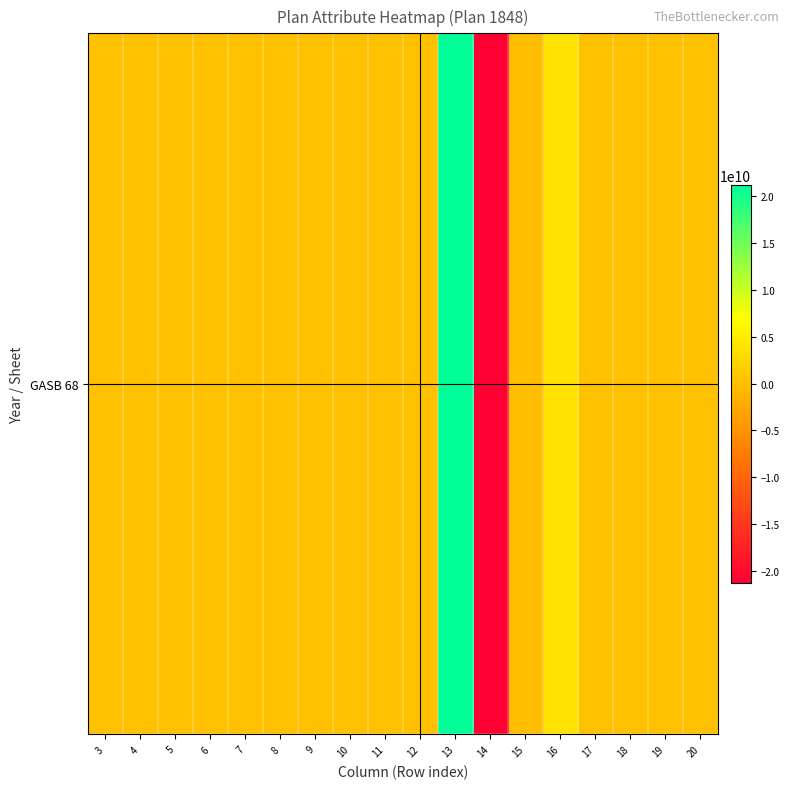

The chart shows a value of 0 at 10. True or false?

True